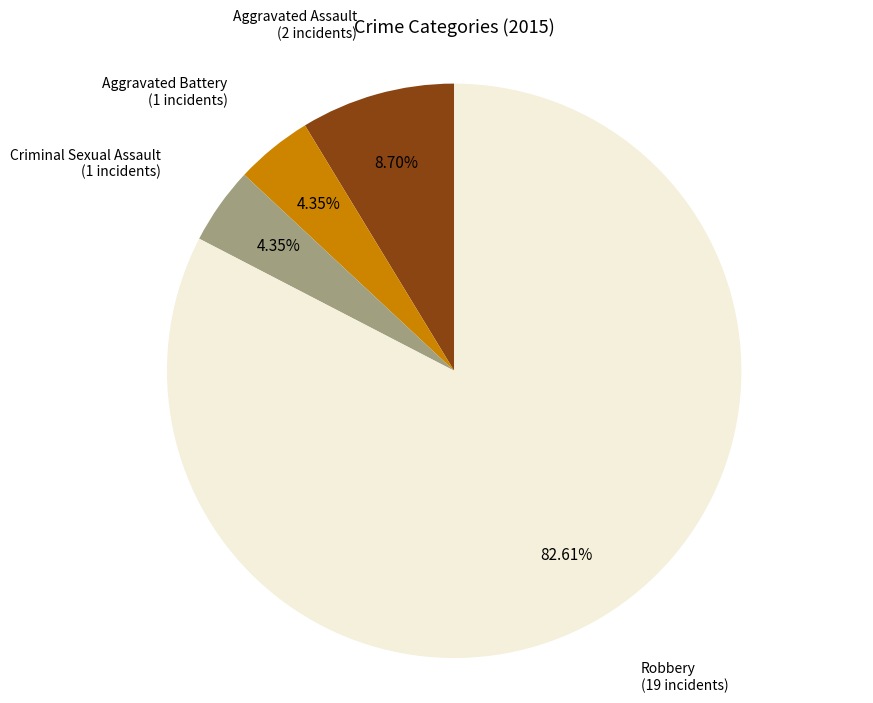

Is there any slice that represents more than half of the pie?

Yes